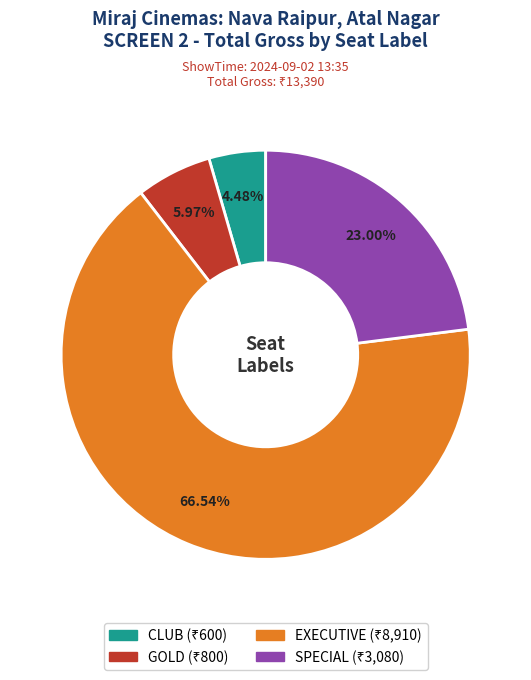

What is the smallest slice in the pie chart?

CLUB